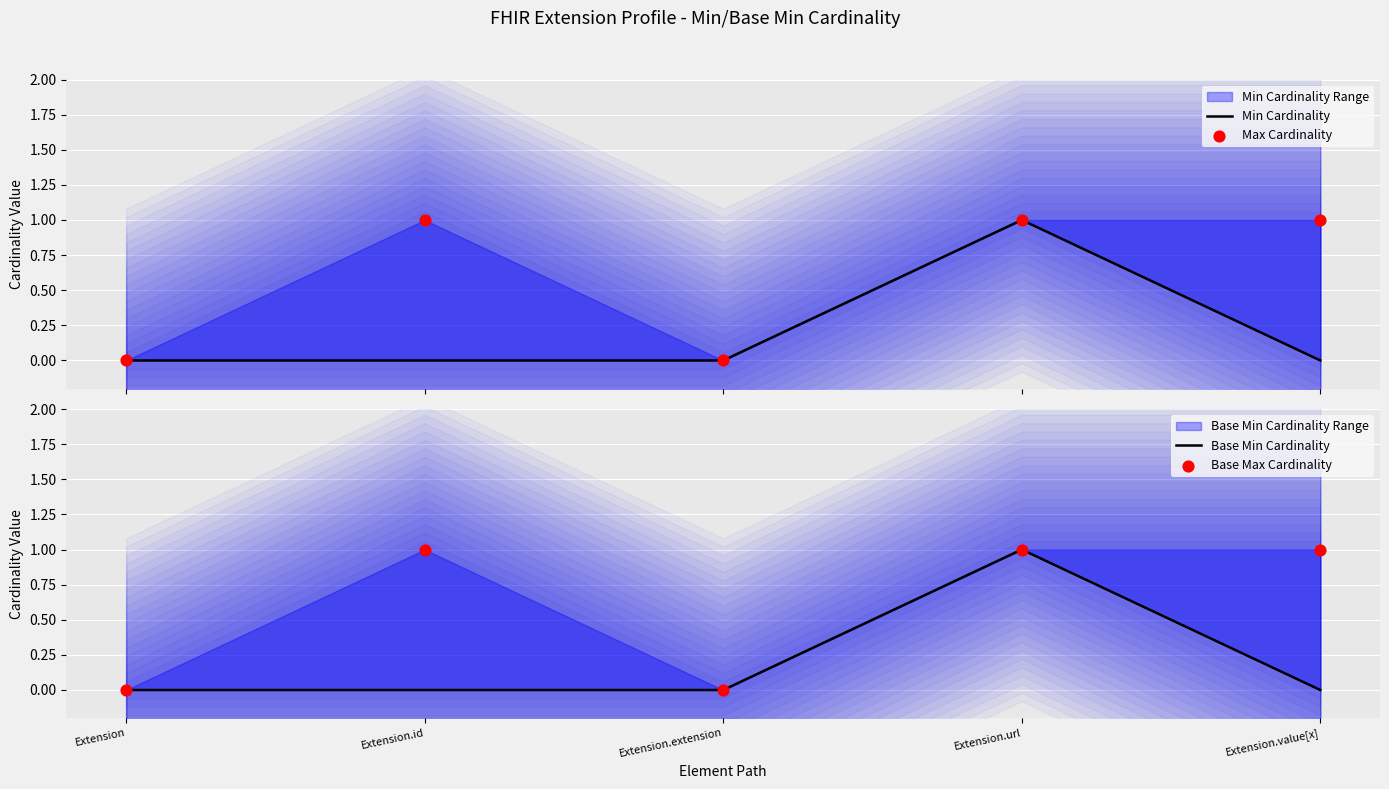

Is the value of Base Max Cardinality at Extension.id greater than the value of Base Min Cardinality at Extension.id?

Yes